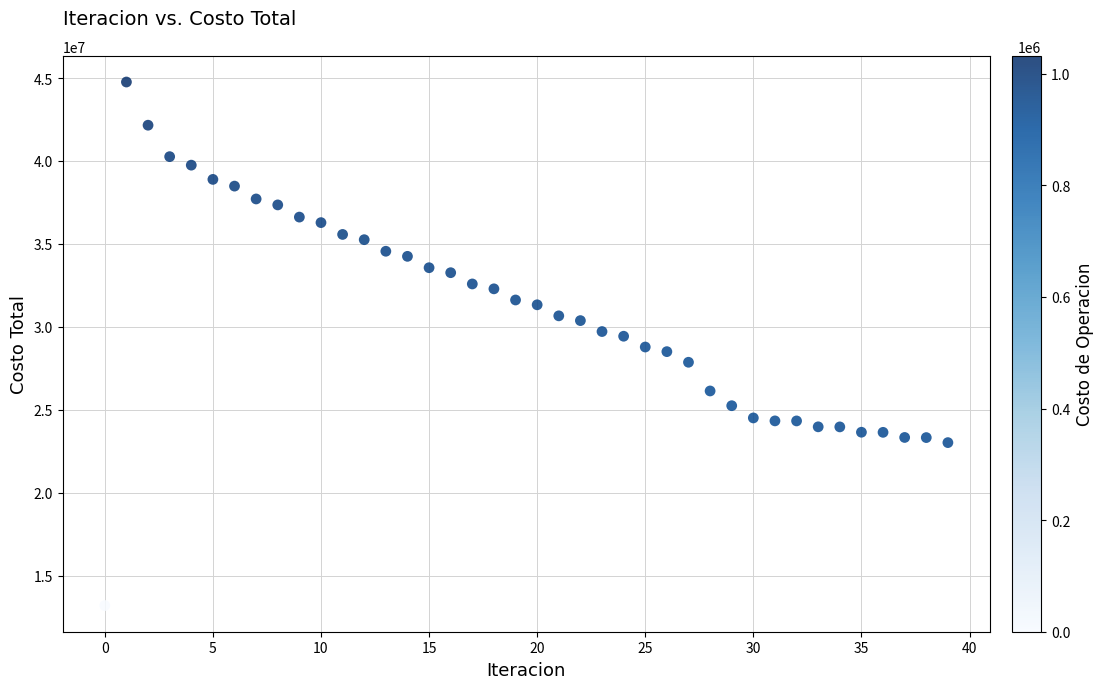

What is the range of Y values (max minus min)?

31557336.6